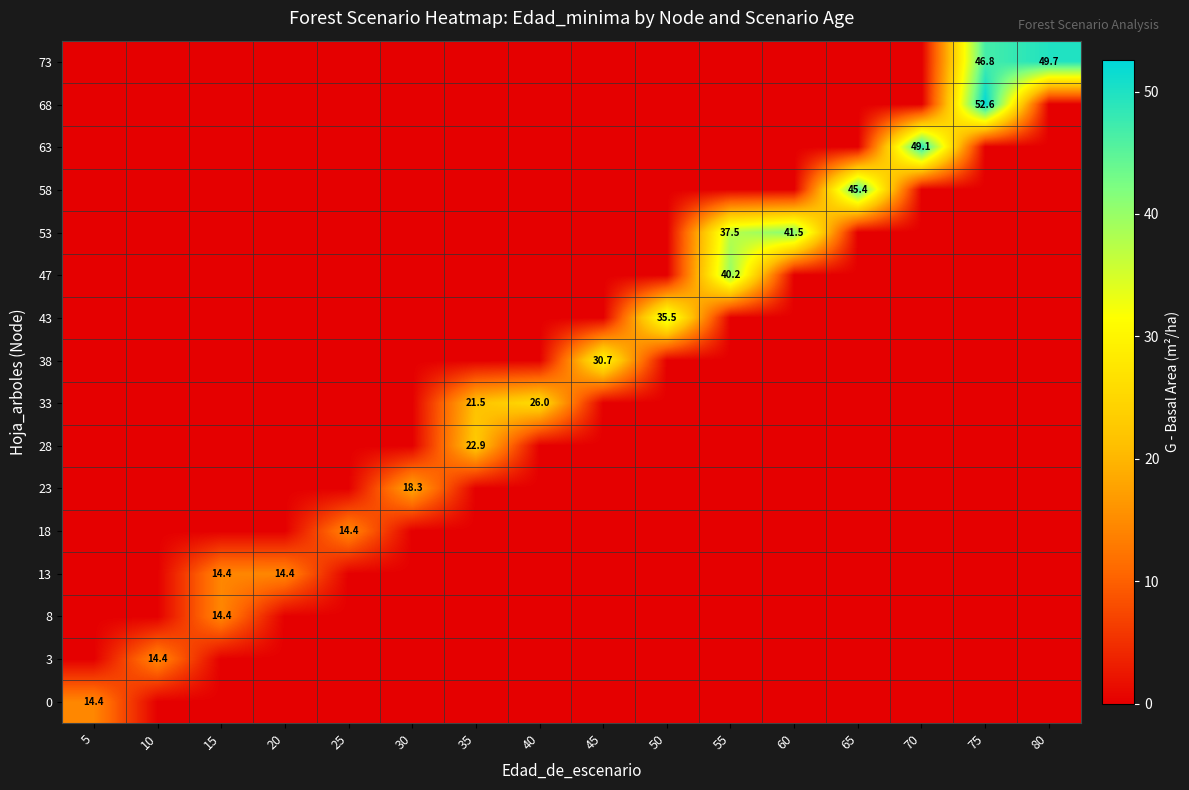

The 0 series shows 14.4 at 5. True or false?

True